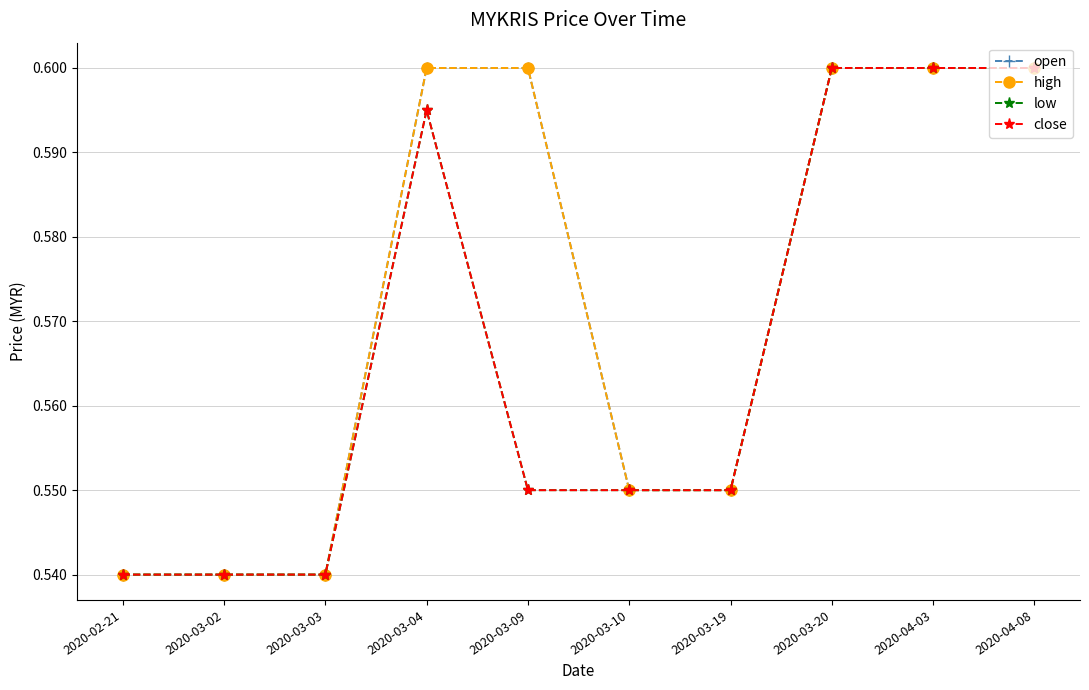

What is the sum of all low values?

5.7